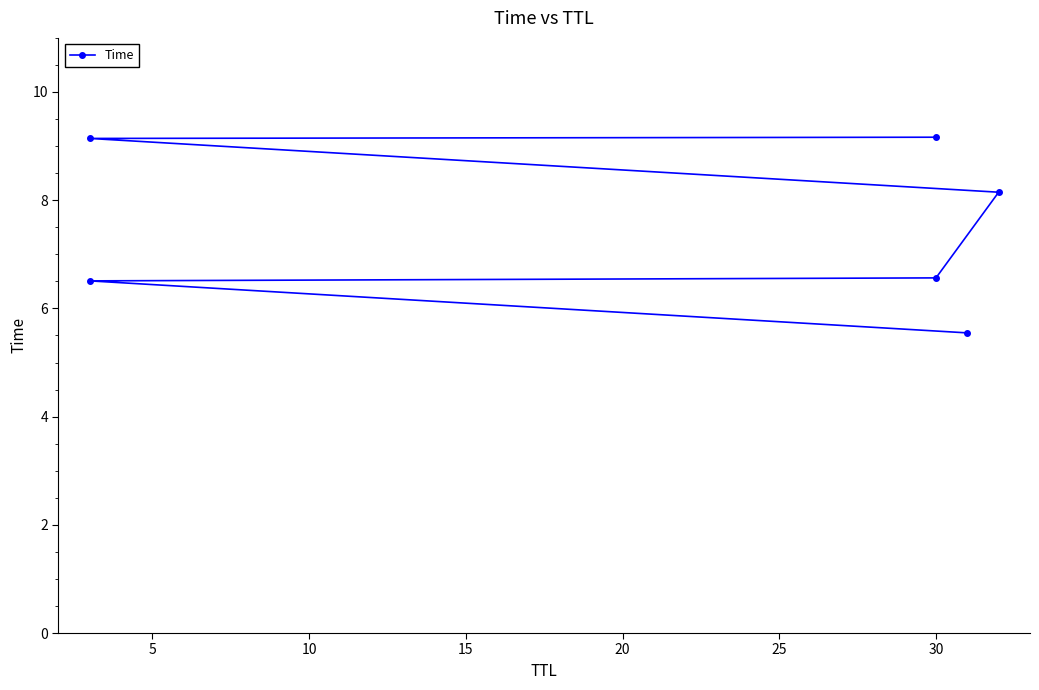

Count the number of values greater than 8.

3